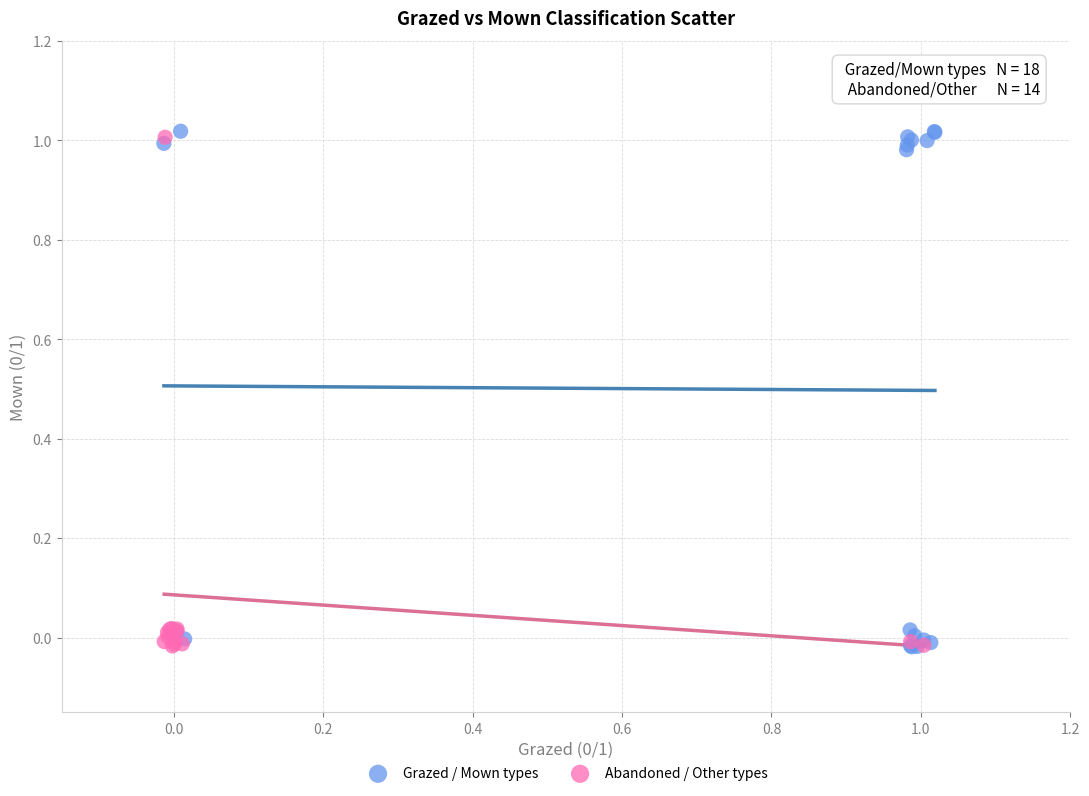

What are all the series names shown in the legend?

Grazed / Mown types, Abandoned / Other types